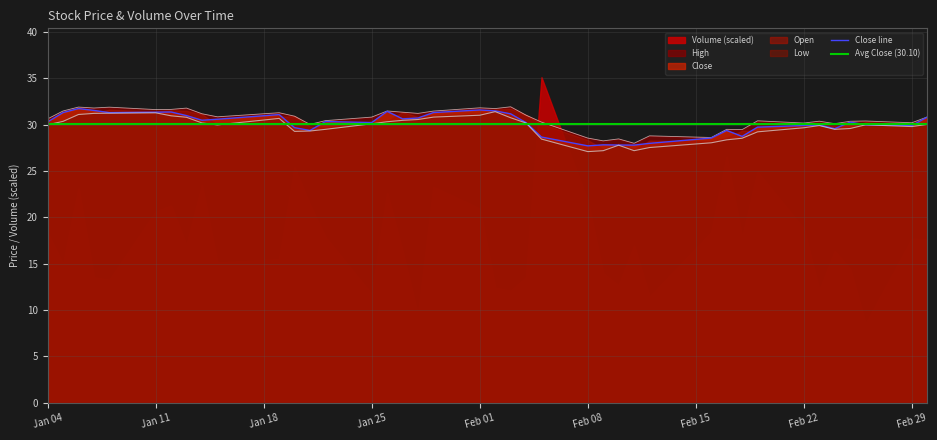

In High, how many points are lower than both neighbors (excluding endpoints)?

13